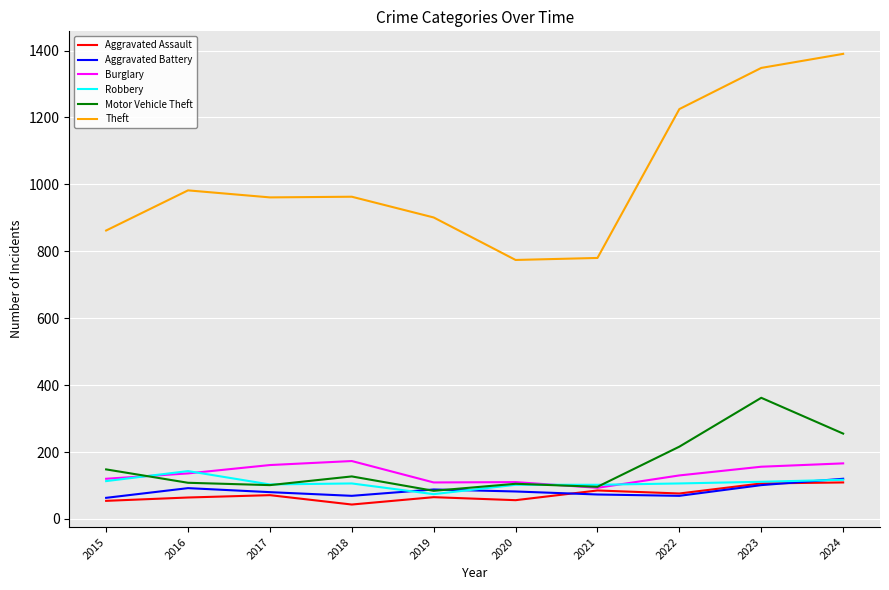

What is the sum of all Robbery values?

1077